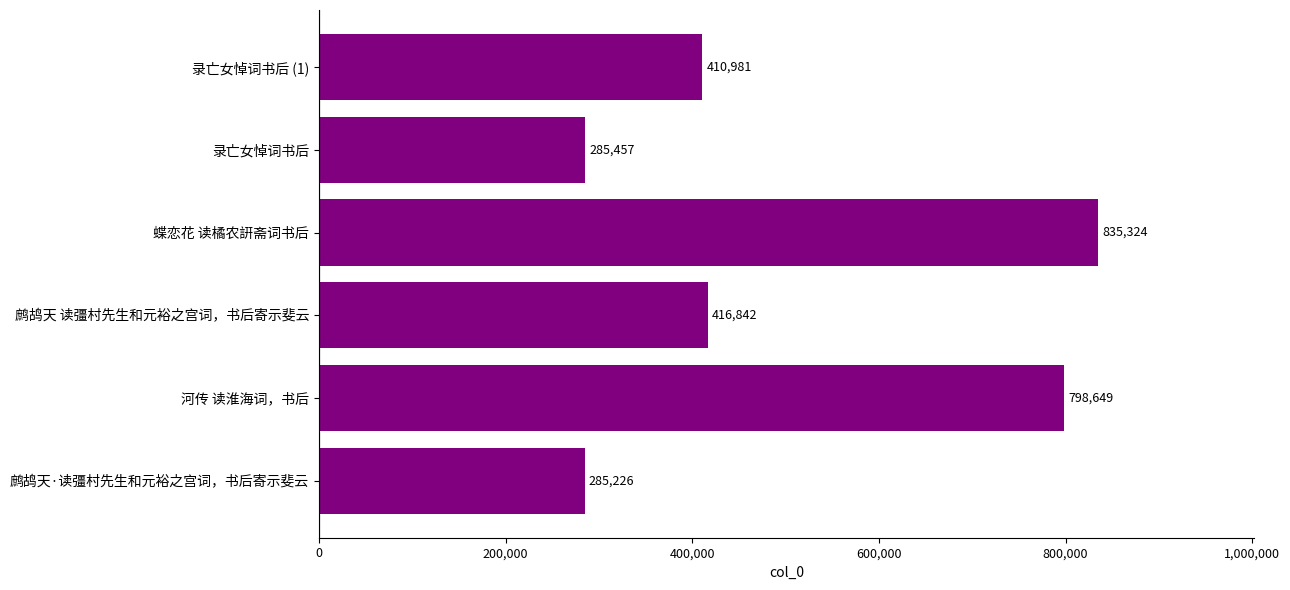

How many values are below 416842?

3